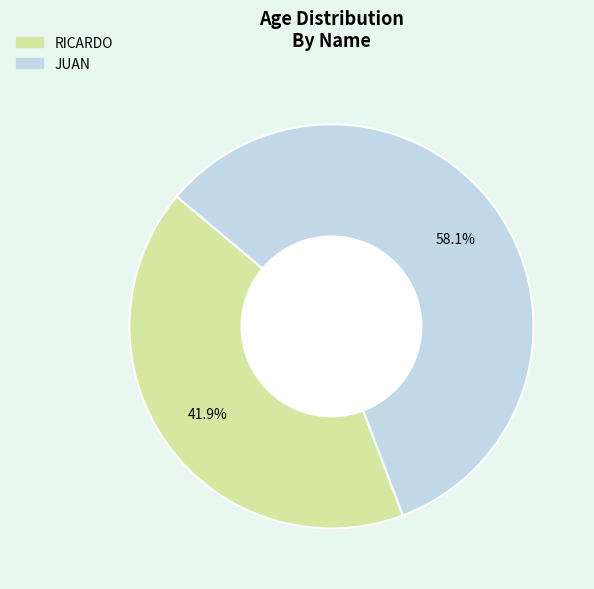

Is it true that RICARDO is 42% of the pie?

True